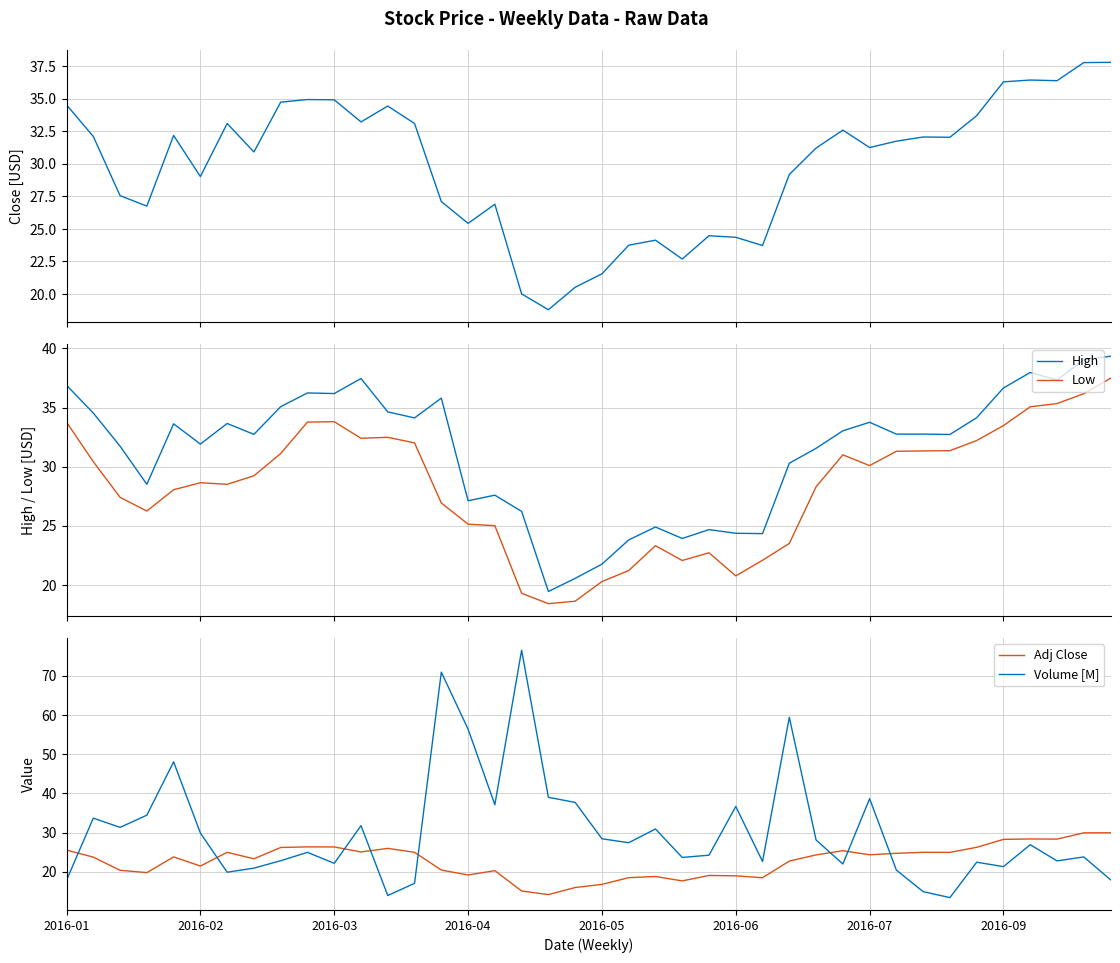

True or false: Adj Close and Low cross at least once.

False